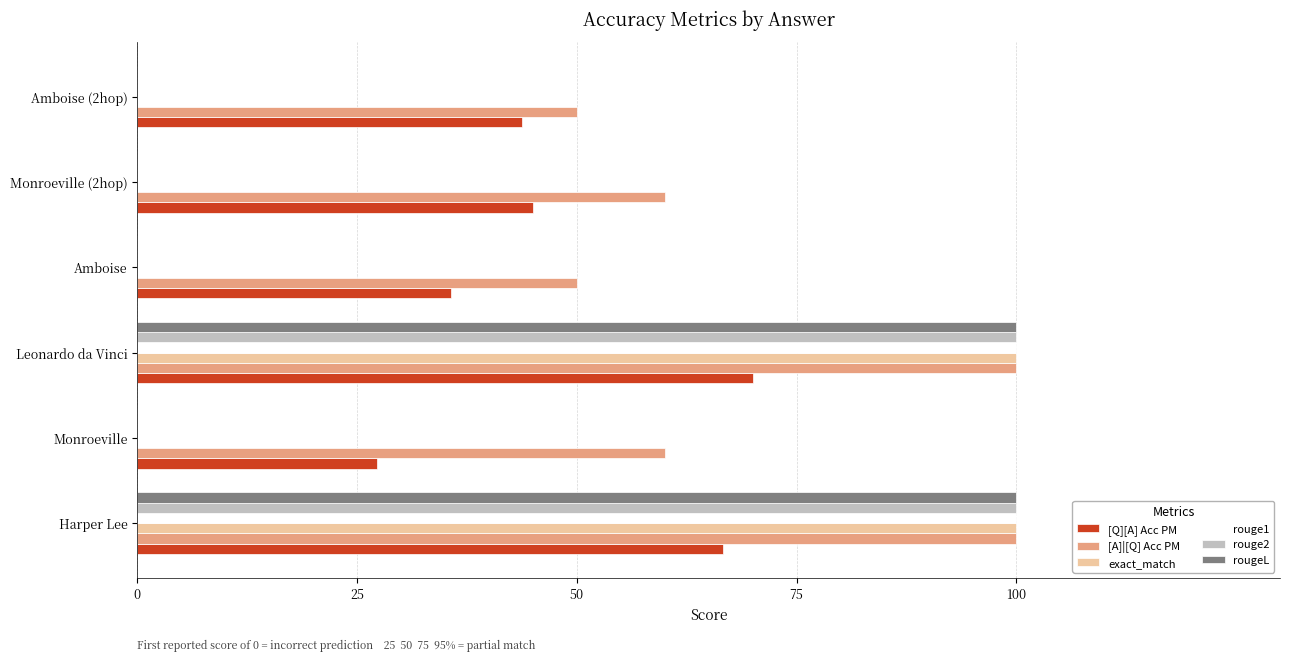

What is the label of the 2nd bar from the right?

Monroeville (2hop)